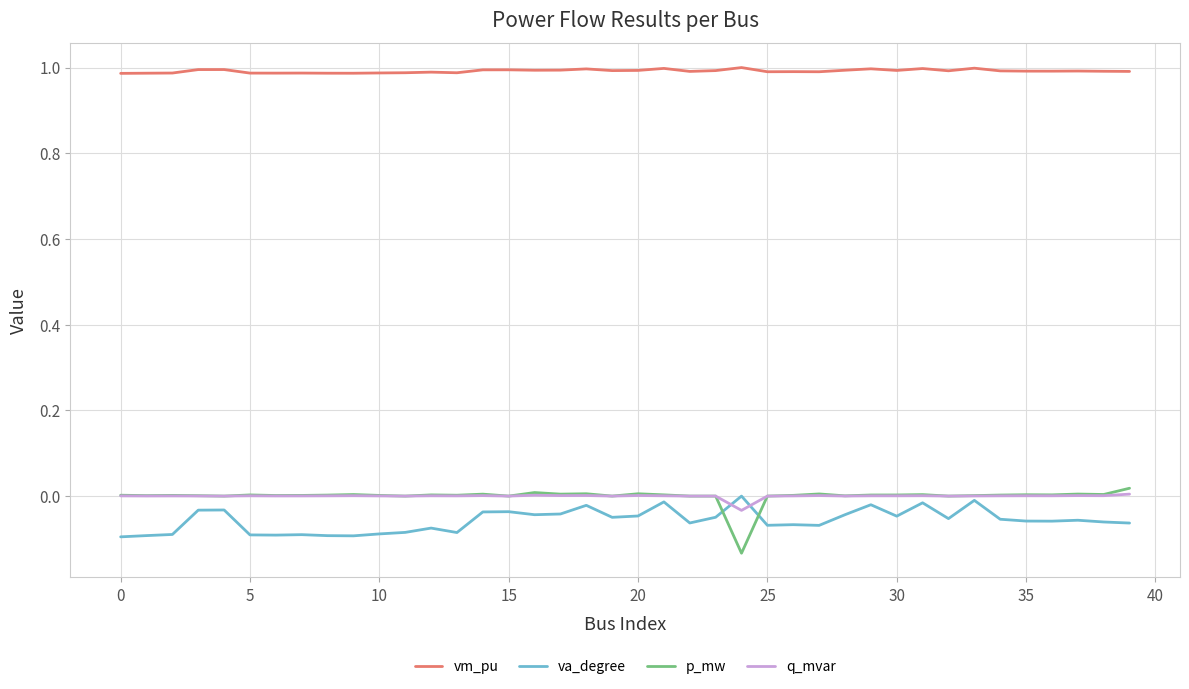

True or false: va_degree and vm_pu cross at least once.

False